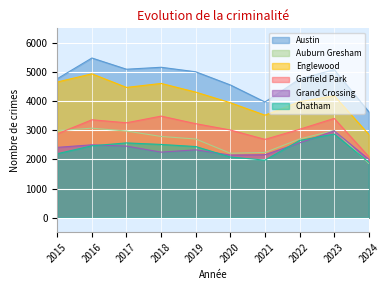

What is the value of the Garfield Park point at the 9th from the left?

3407